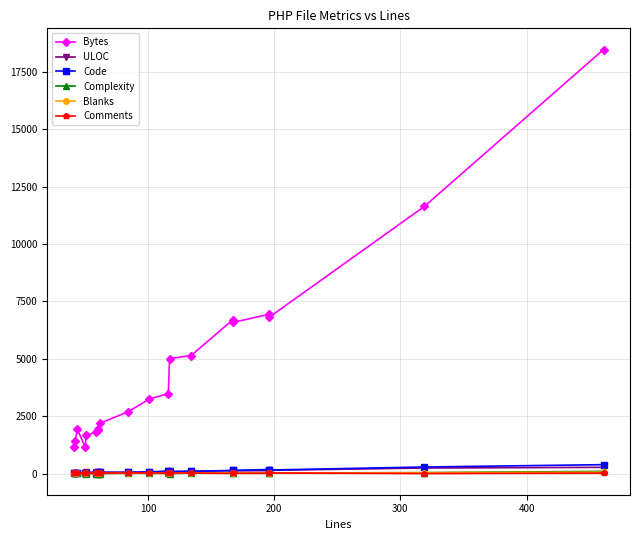

Which series has the widest spread of values?

Bytes